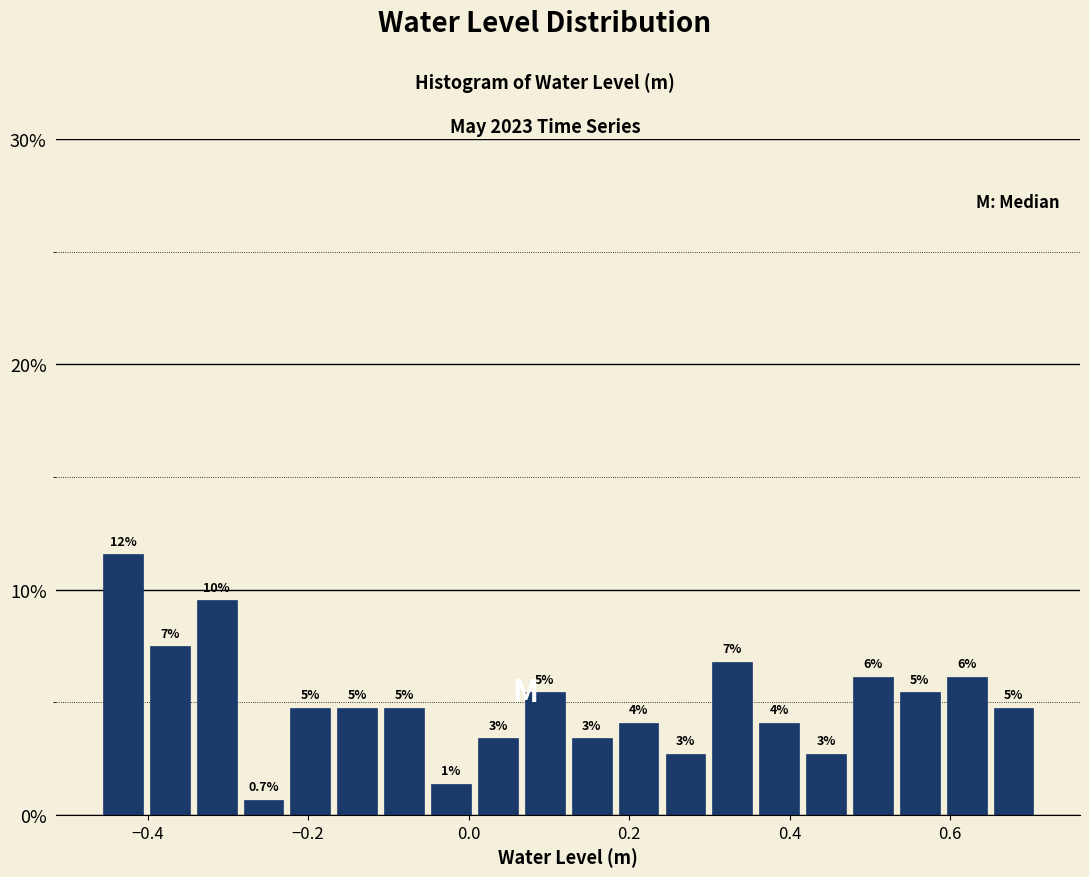

Around what value on the x-axis is the tallest bar? Give the approximate position of its centre, as read against the axis.

-0.44